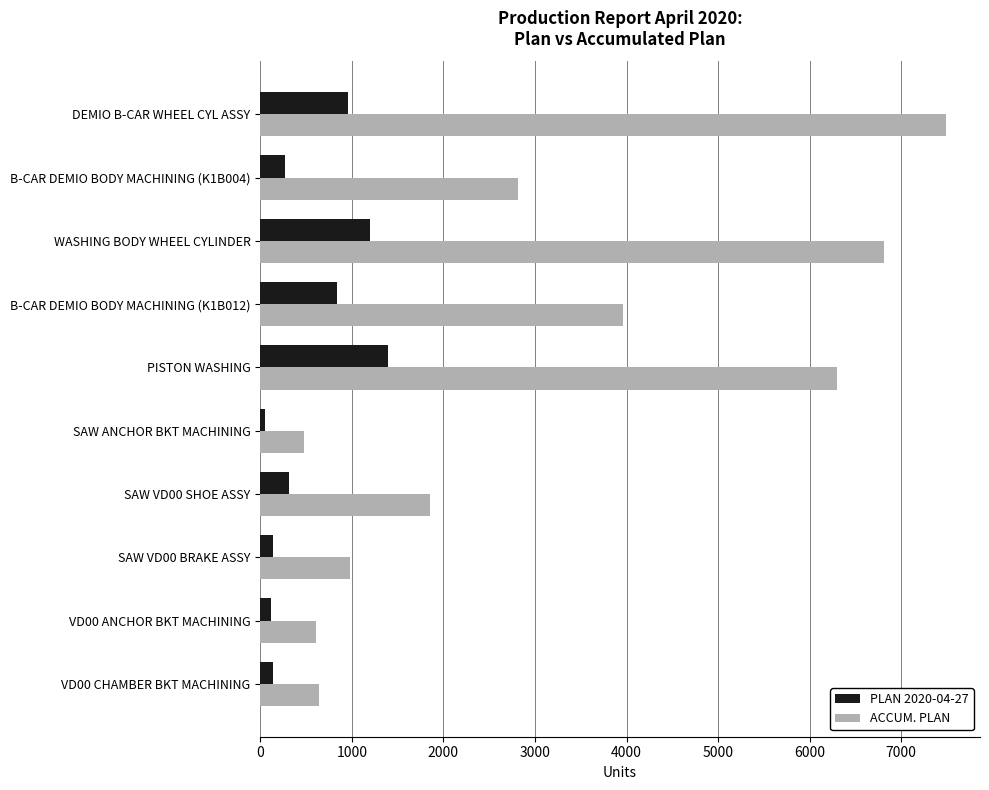

List the series in order of their peak value, highest first.

ACCUM. PLAN, PLAN 2020-04-27